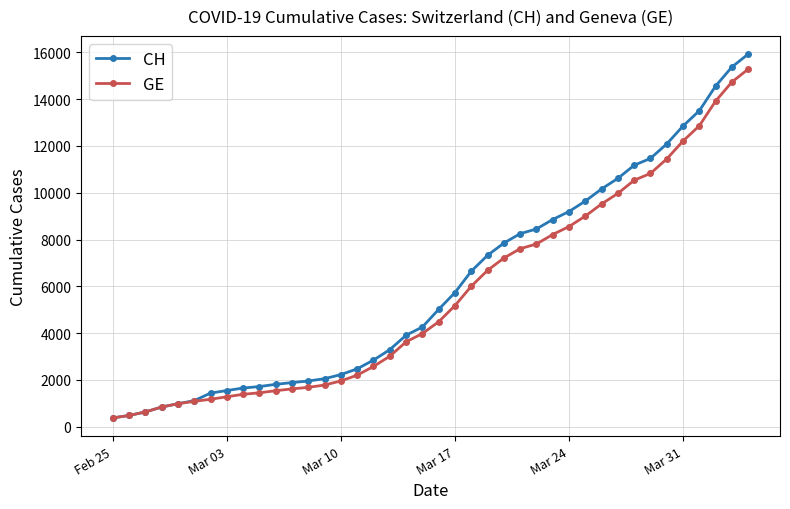

Which series has the largest range (max minus min)?

CH